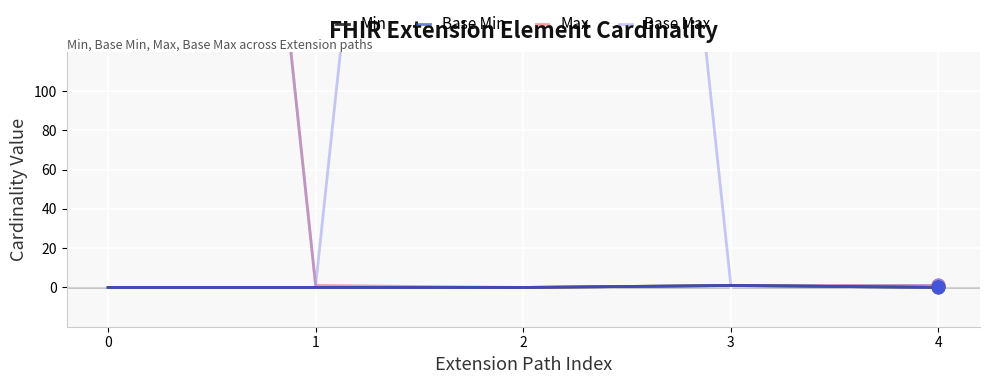

True or false: Base Min and Max intersect in this chart.

False